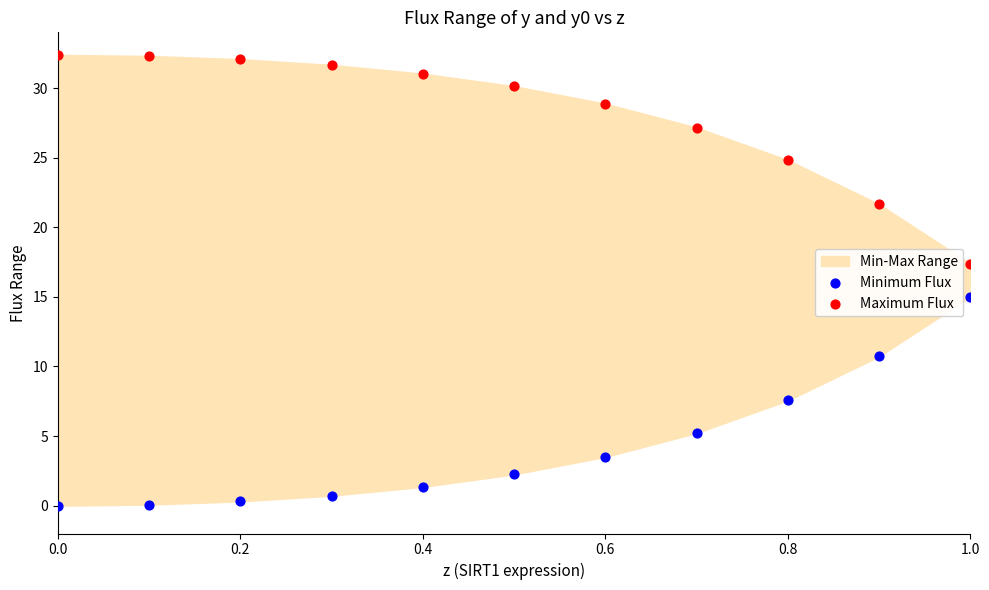

Across all series, what Y value is closest to 16?

15.0